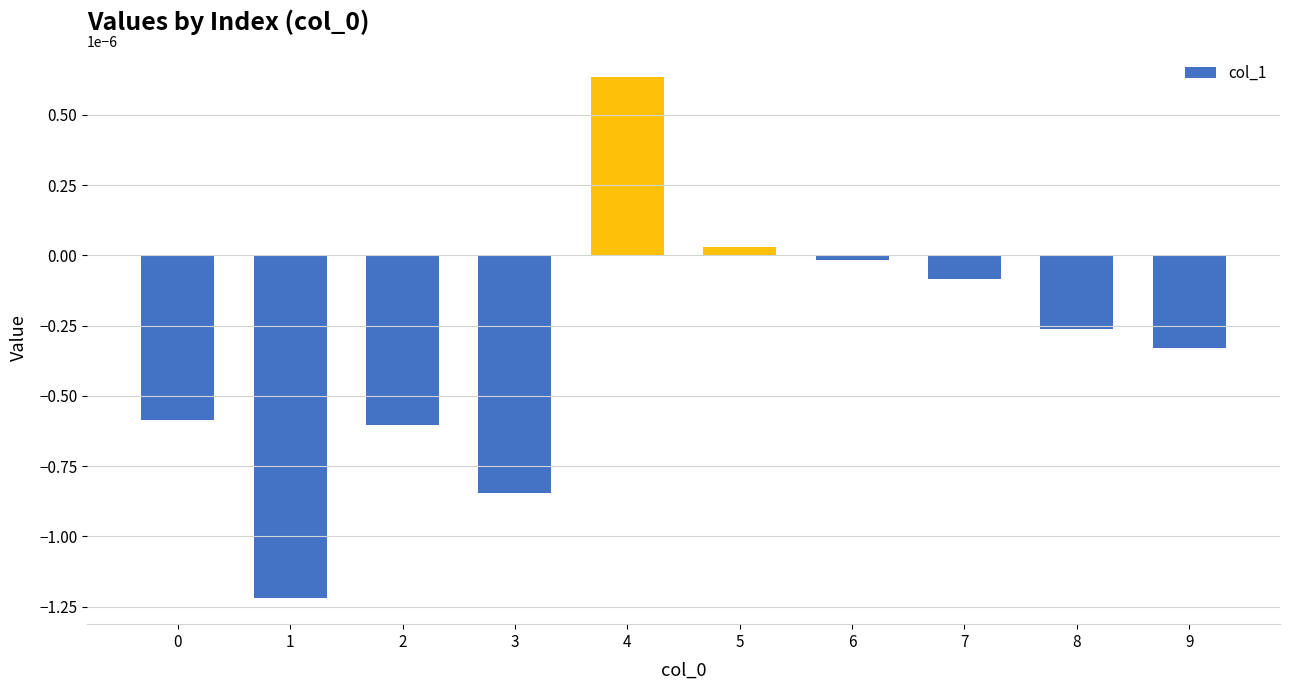

Is it true that the value at 9 is -0.0?

True